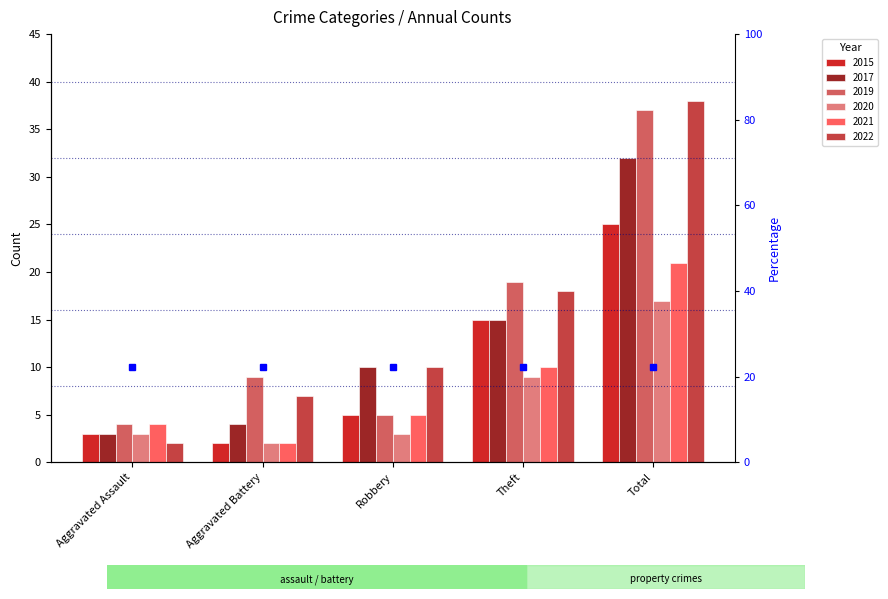

Rank the categories by 2022 value from lowest to highest.

Aggravated Assault, Aggravated Battery, Robbery, Theft, Total